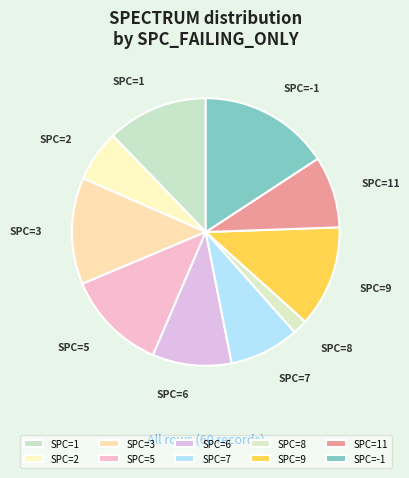

Count the number of slices in the pie.

10